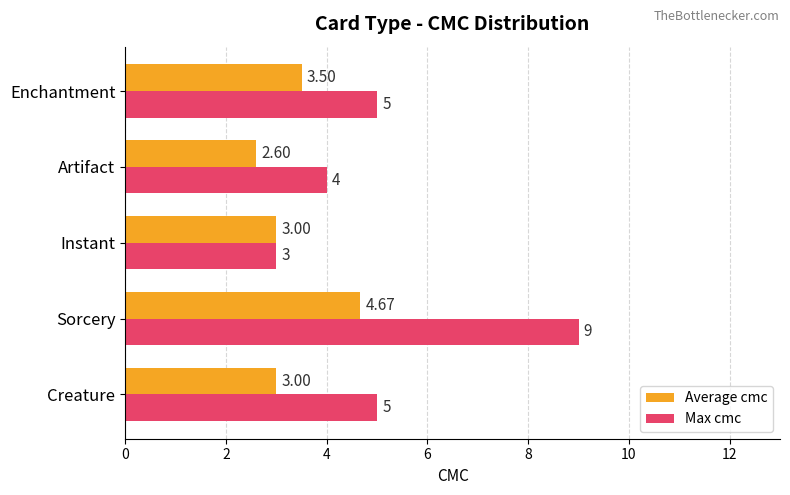

Which label corresponds to the smallest value in the chart?

Artifact